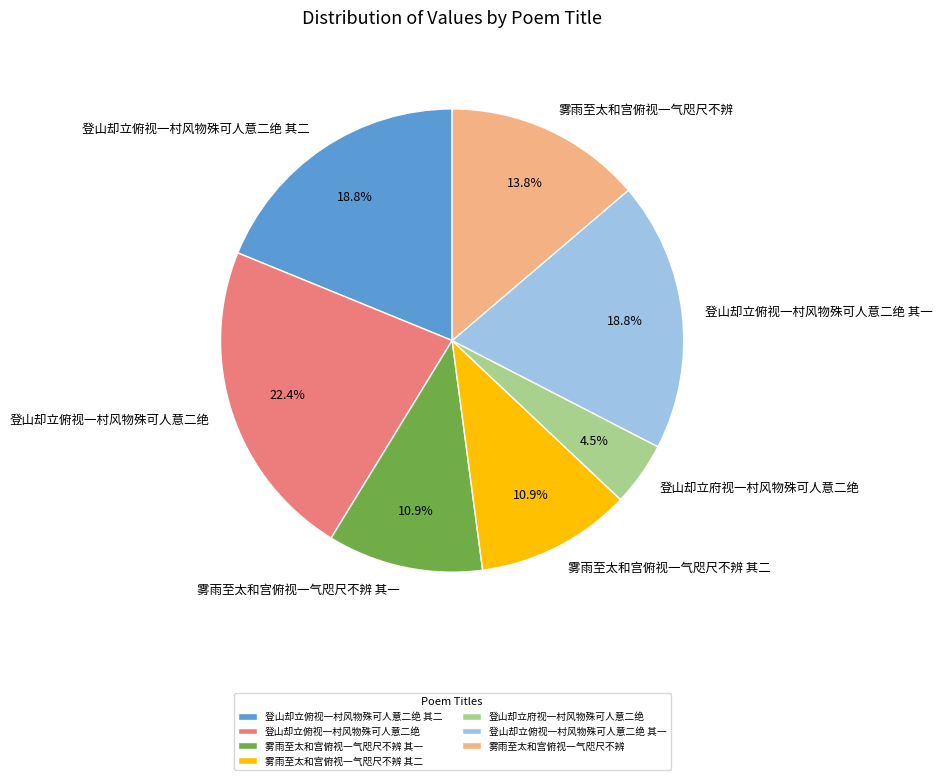

Does 登山却立府视一村风物殊可人意二绝 represent more than half of the total?

No